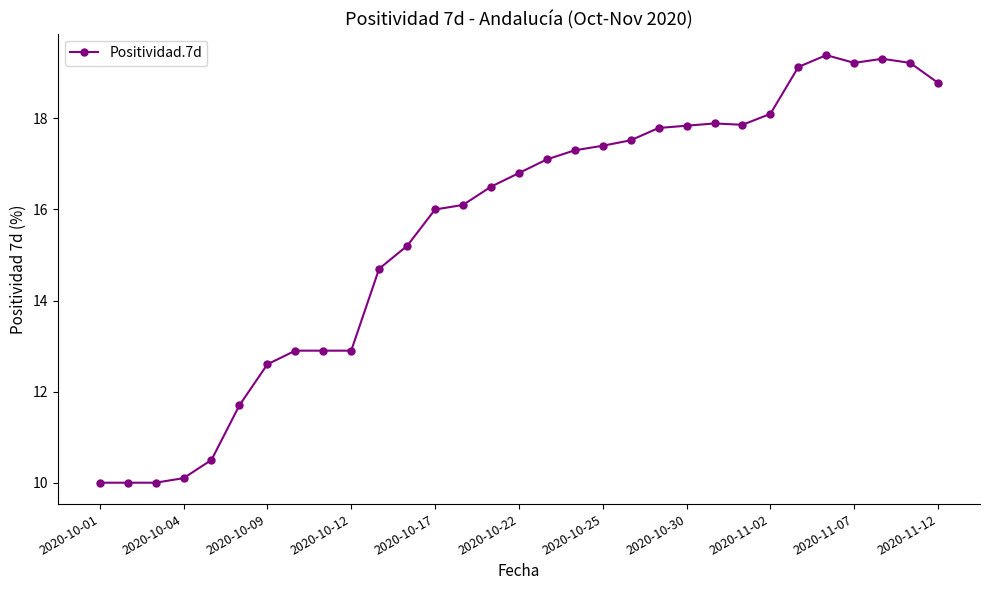

What is the average value?

15.6